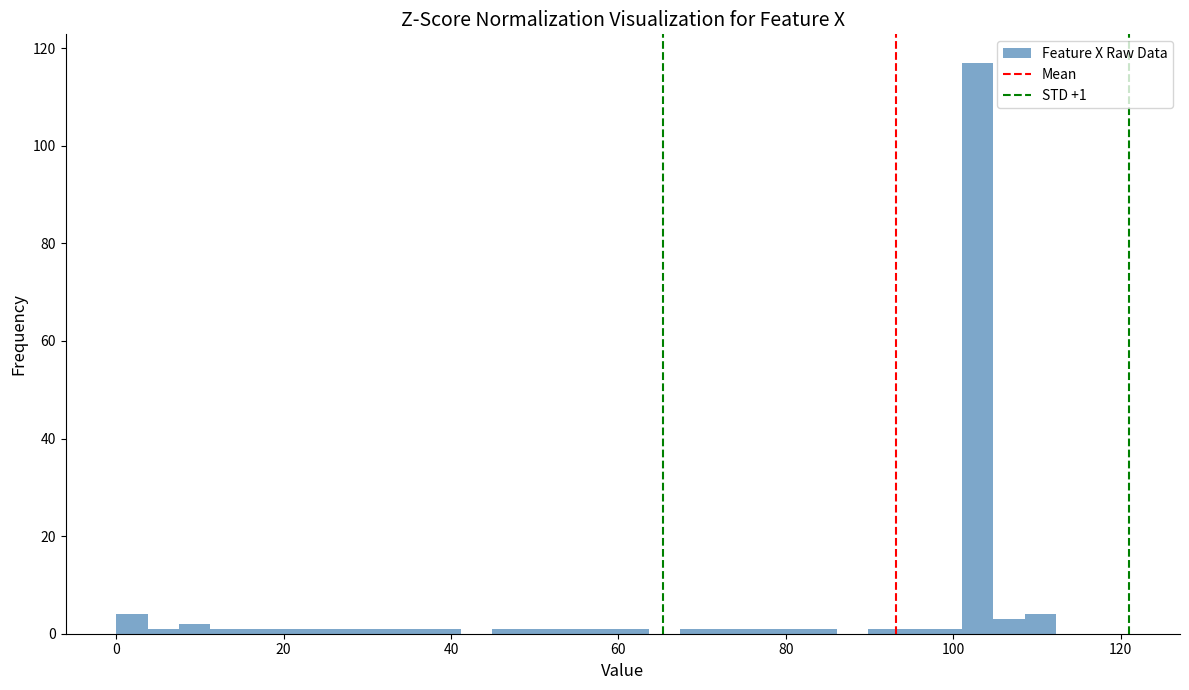

Around what value on the x-axis is the tallest bar? Give the approximate position of its centre, as read against the axis.

102